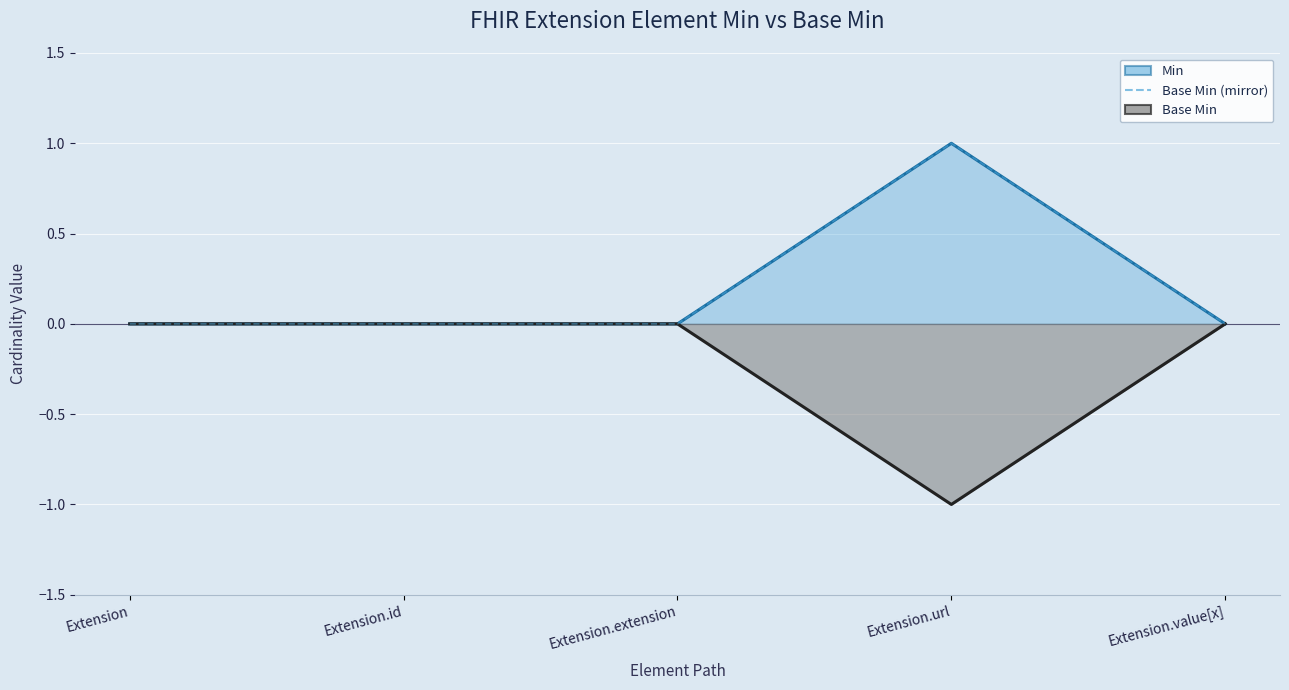

At how many categories does at least one series exceed 0?

1